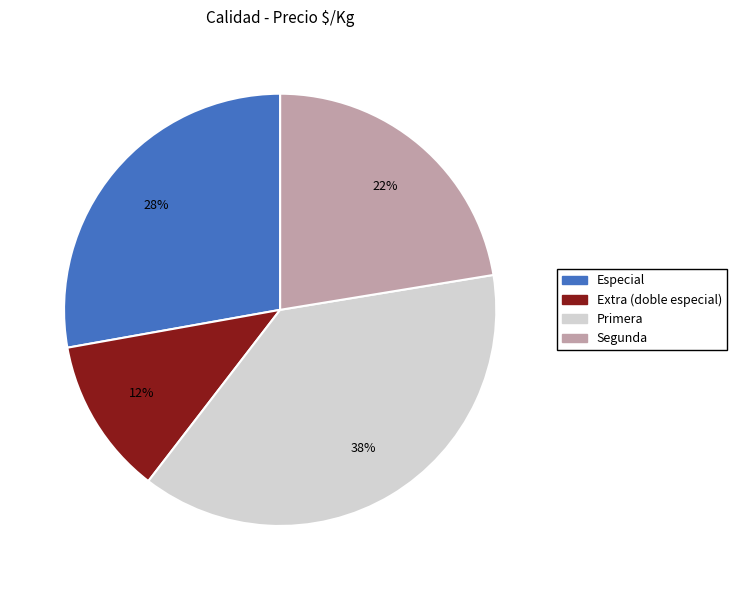

Approximately how many times larger is the value at Primera compared to Especial?

1.4